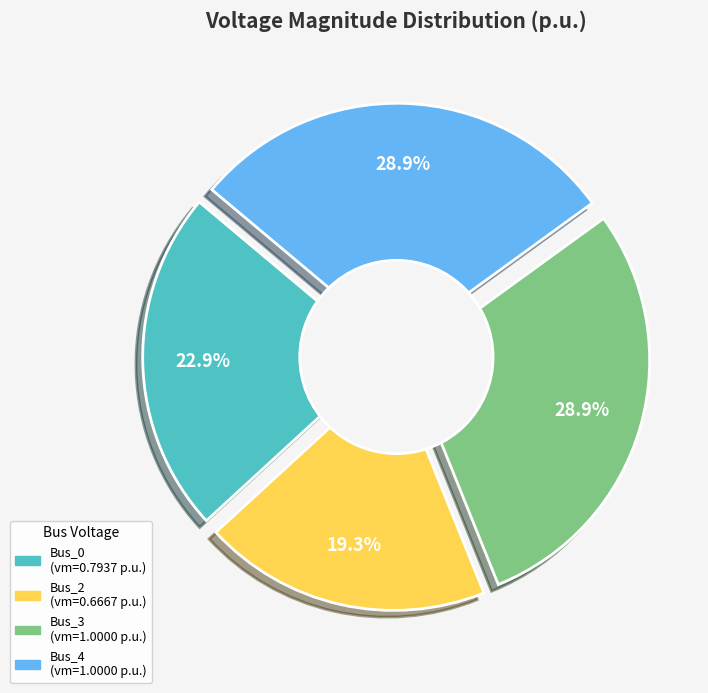

Count the number of slices in the pie.

5